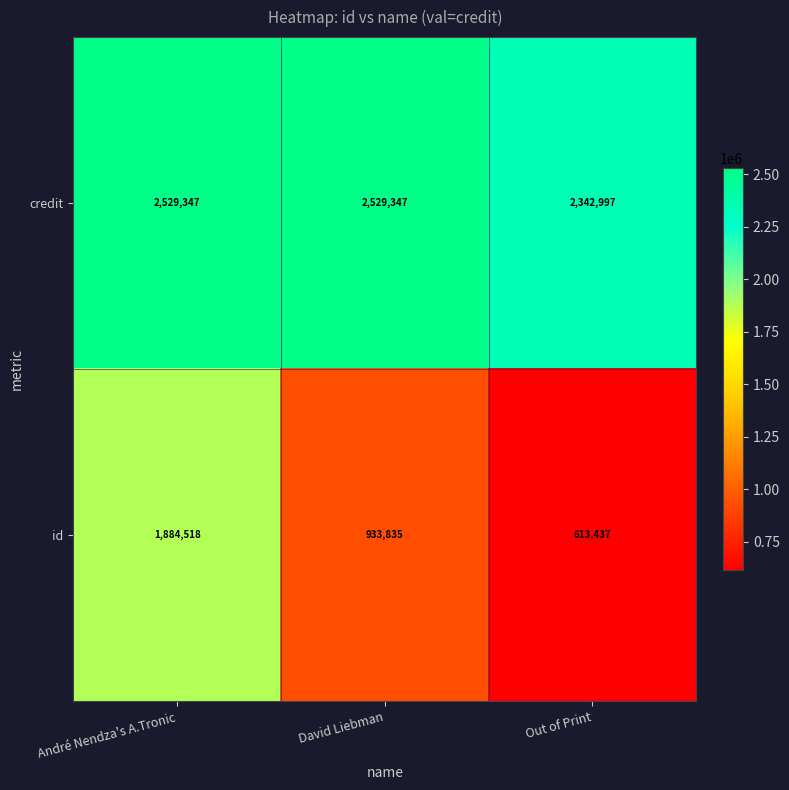

Count the credit values in the range 2342997 to 2529347.

3